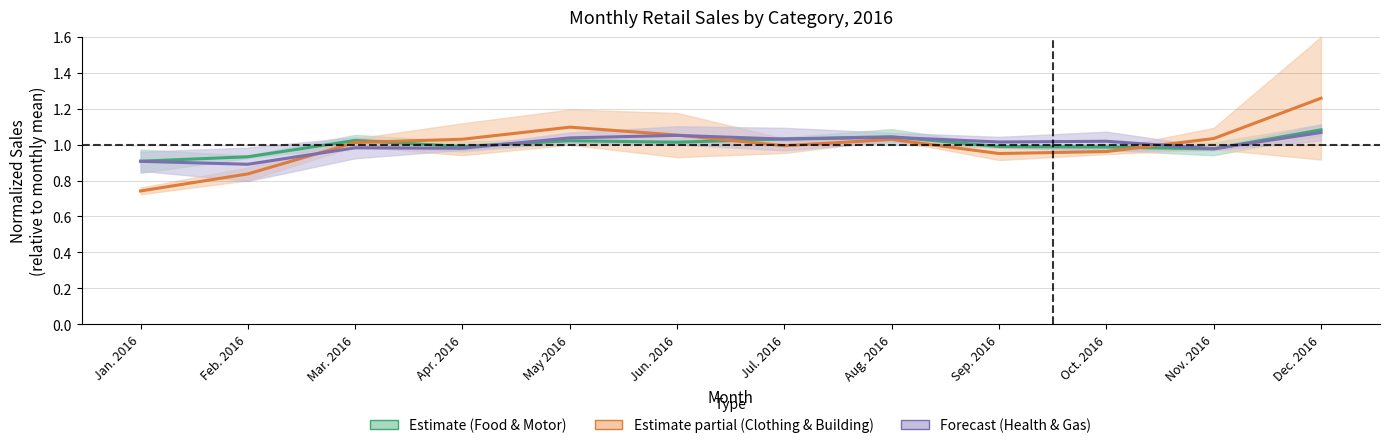

What are all the series names shown in the legend?

Estimate (Food & Motor), Estimate partial (Clothing & Building), Forecast (Health & Gas)